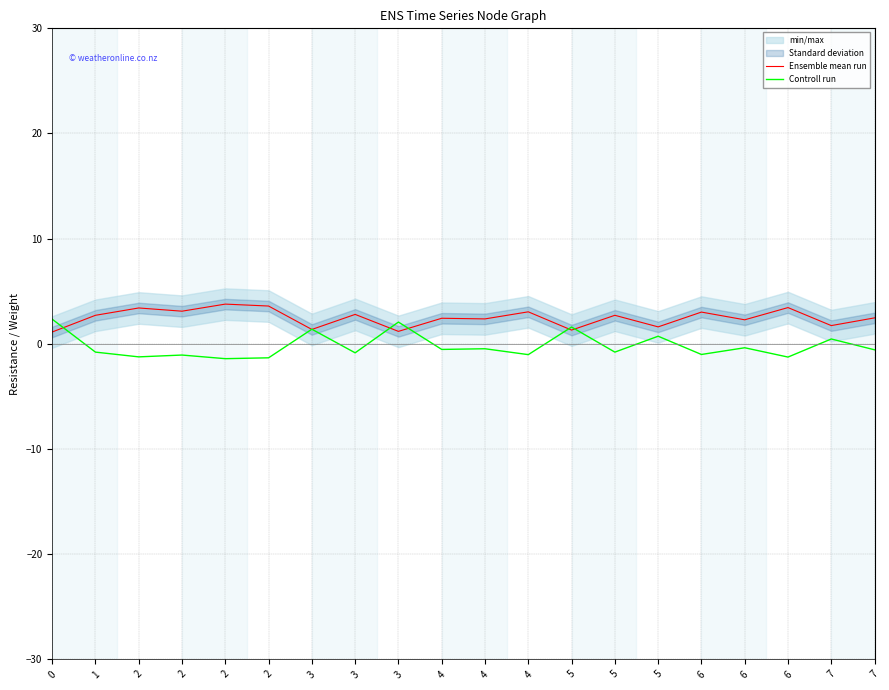

Which series ends up on top after the final intersection of Ensemble mean run and Controll run?

Ensemble mean run